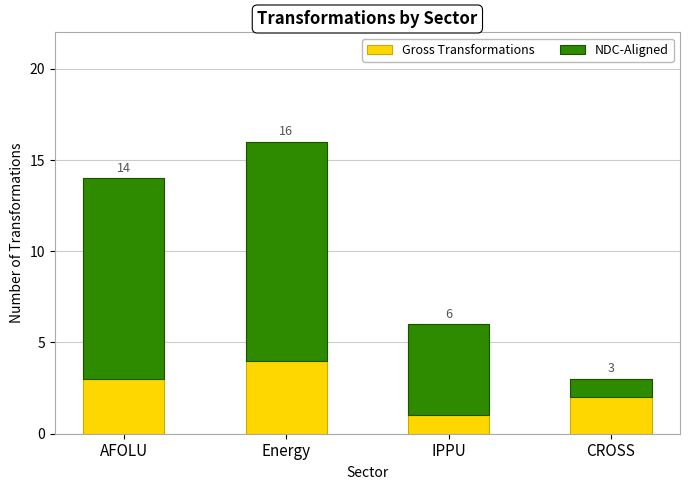

What is the average value of the NDC-Aligned series?

7